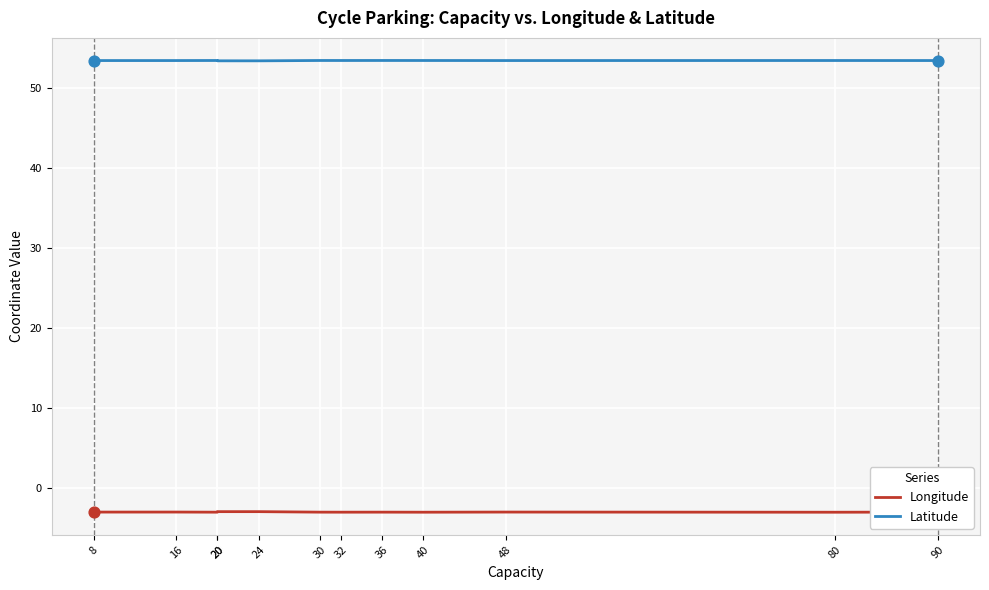

Which series has the largest Y range (max minus min)?

Longitude